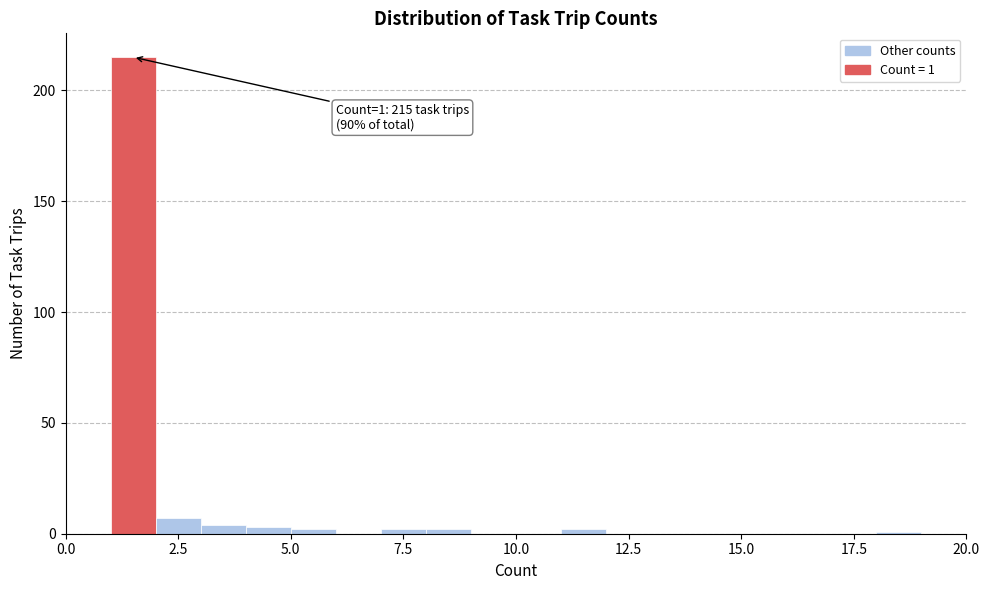

Read against the x-axis, roughly where is the centre of the tallest bar?

1.5